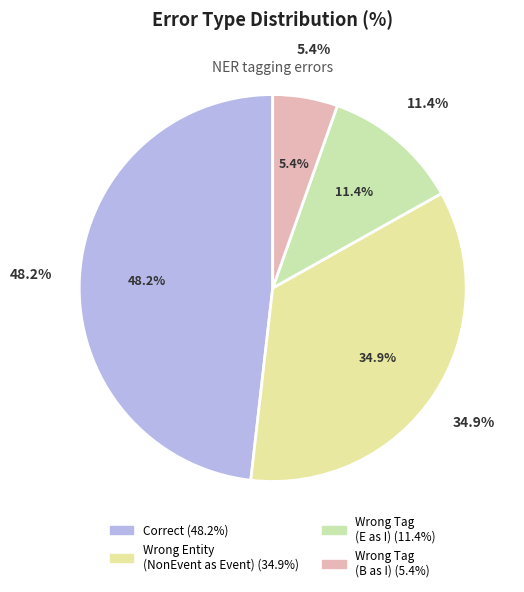

What is the total percentage of Correct and Wrong_Entity_NonEvent_as_Event?

83.1%